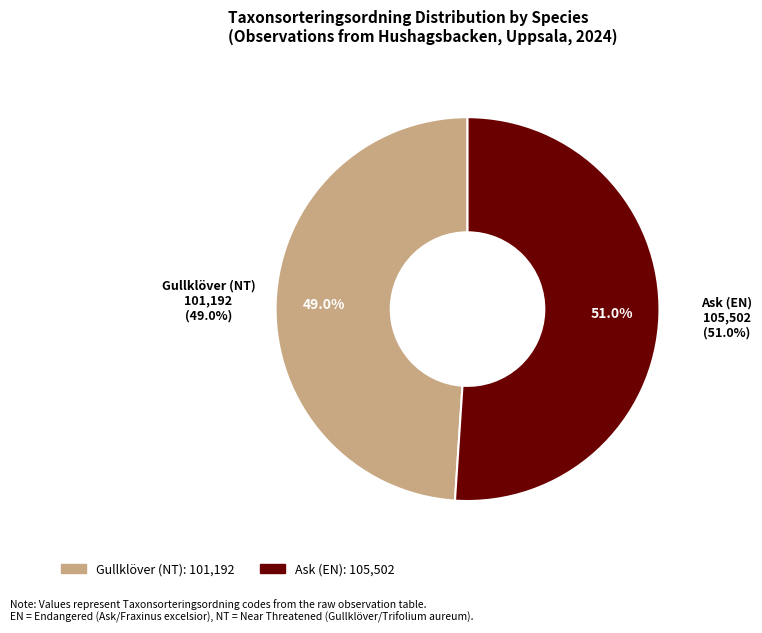

The Ask (EN) slice represents 51% of the pie. True or false?

True